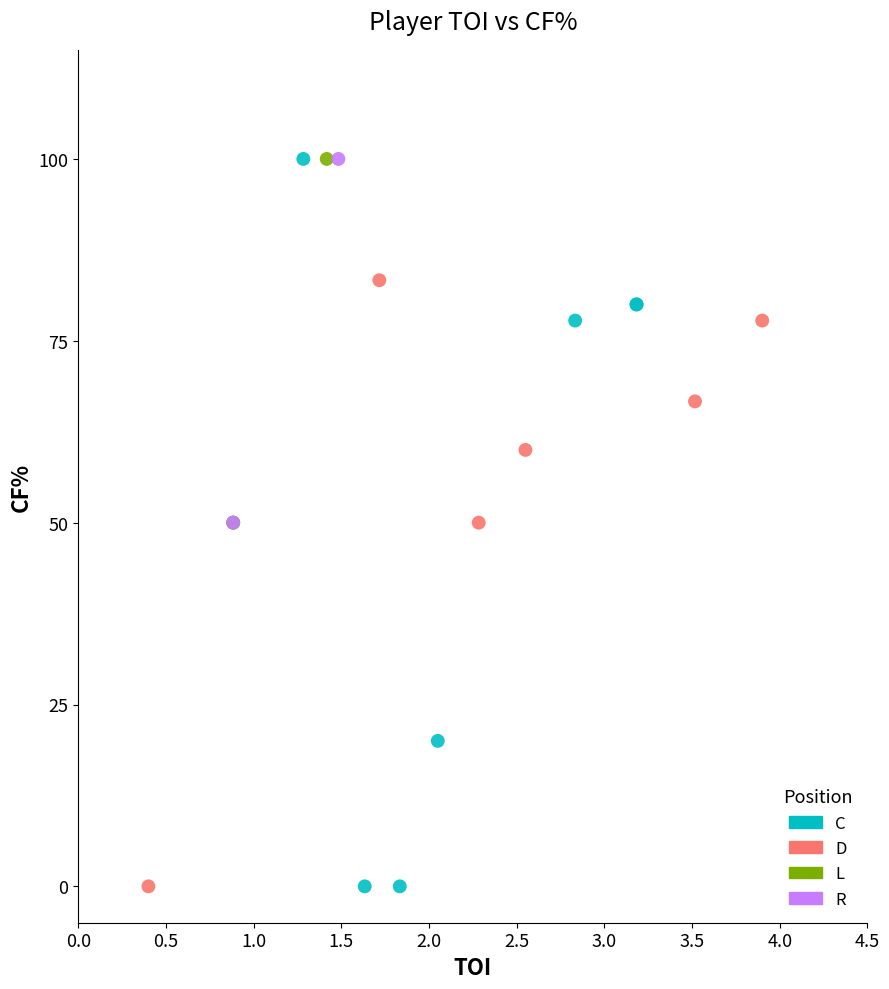

What are all the series names shown in the legend?

C, D, L, R